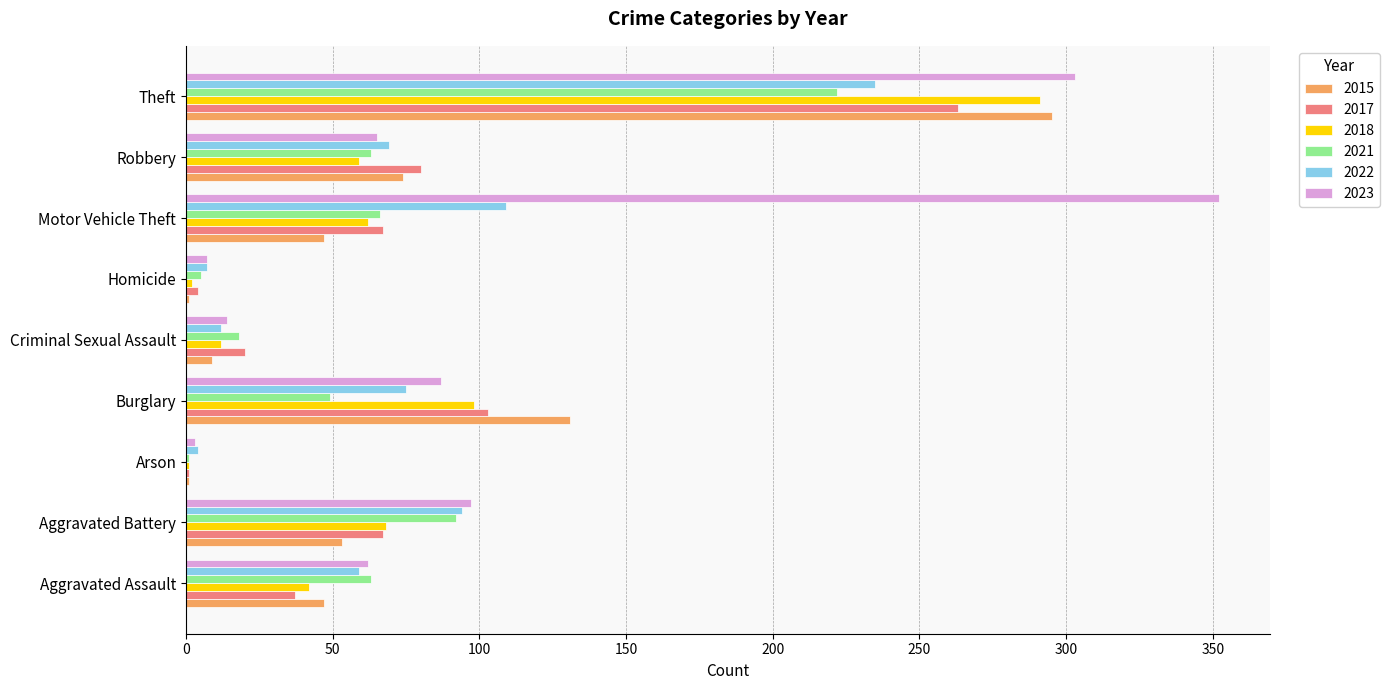

At which category does the chart reach its peak across all series?

Motor Vehicle Theft